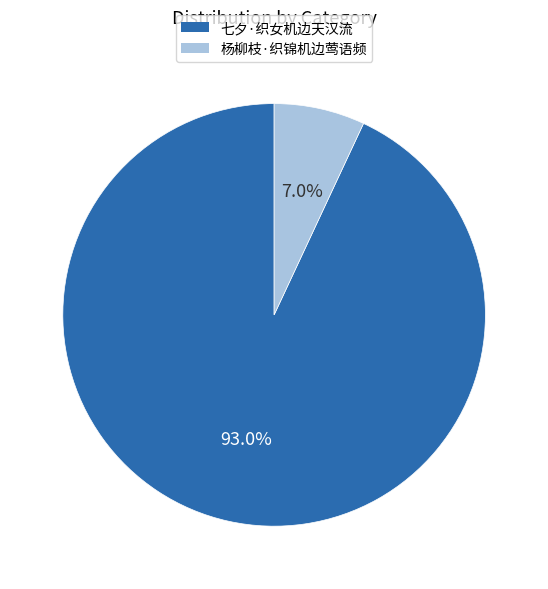

What percentage is the 七夕·织女机边天汉流 slice, to the nearest percent?

93%